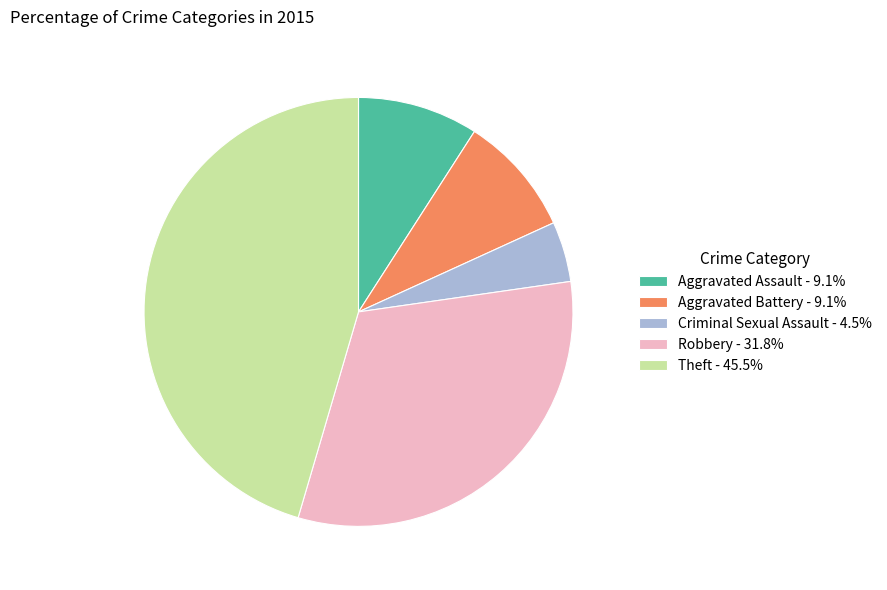

Is there any slice that represents more than half of the pie?

No